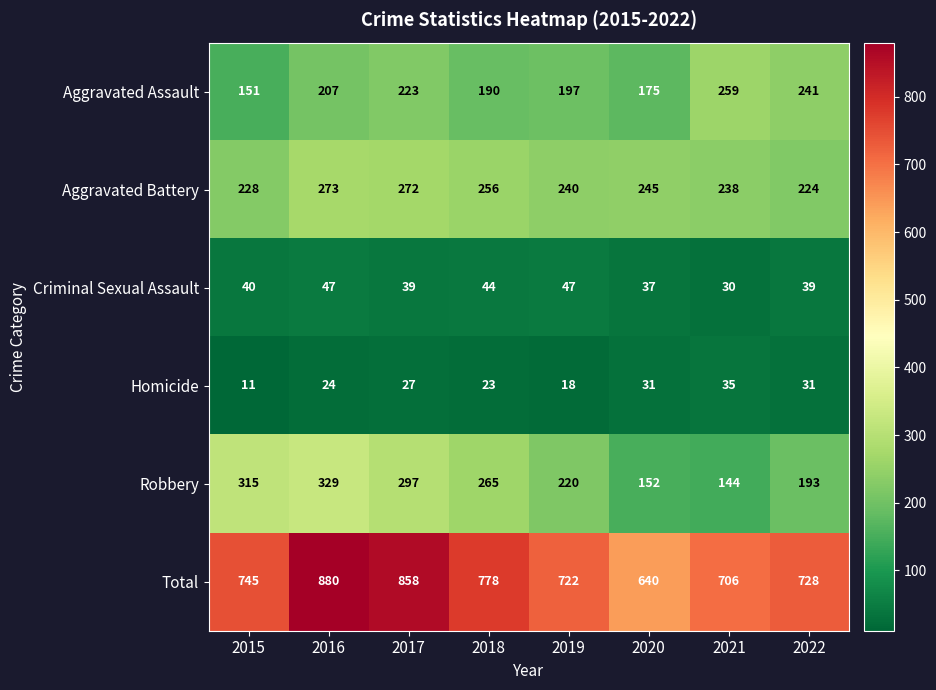

What is the minimum value shown in the chart?

11